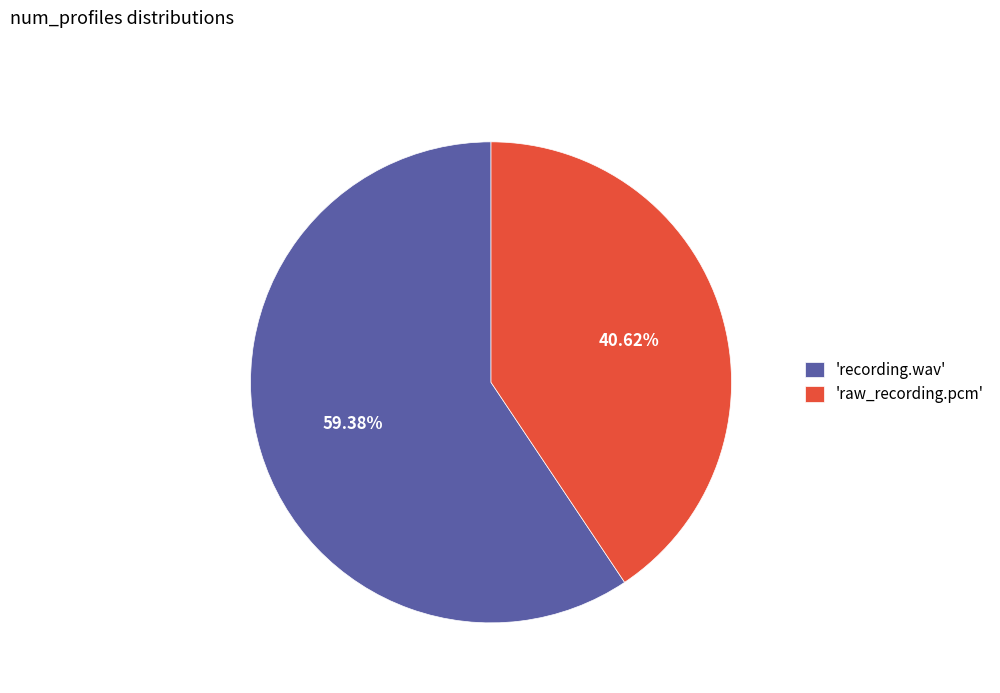

Approximately how many times larger is the value at 'raw_recording.pcm' compared to 'recording.wav'?

0.7